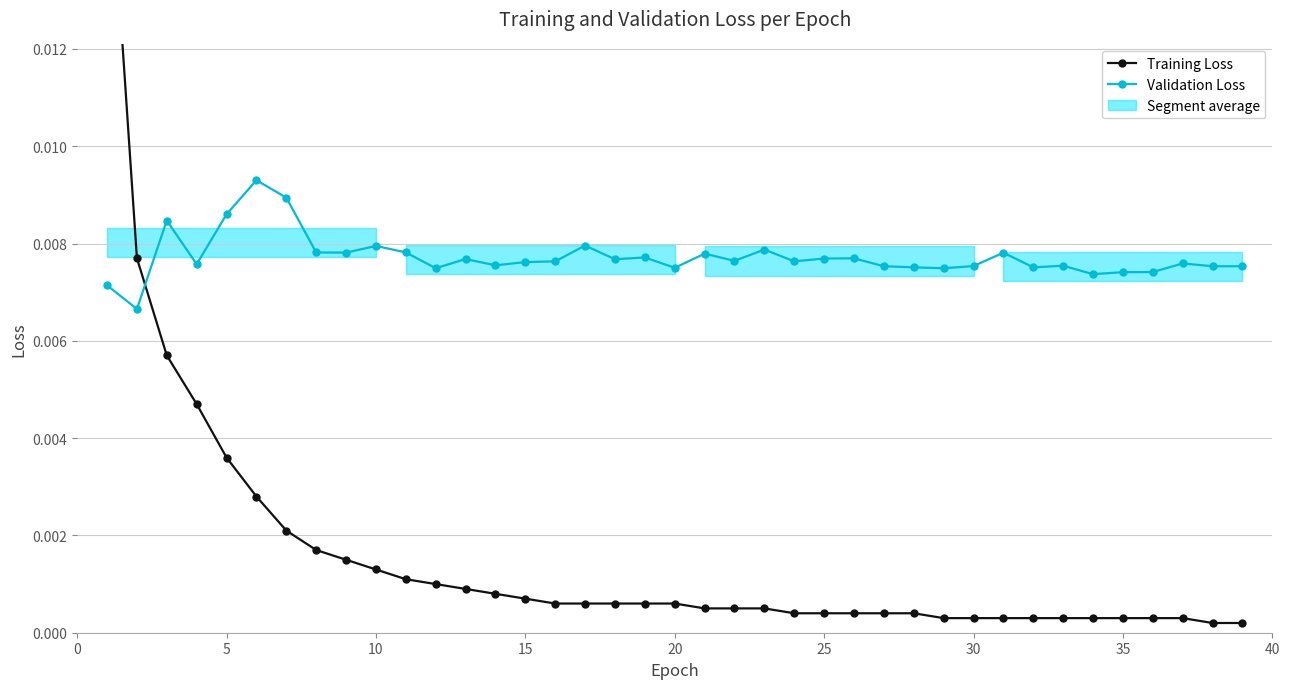

How many times do Validation Loss and Training Loss cross each other?

1